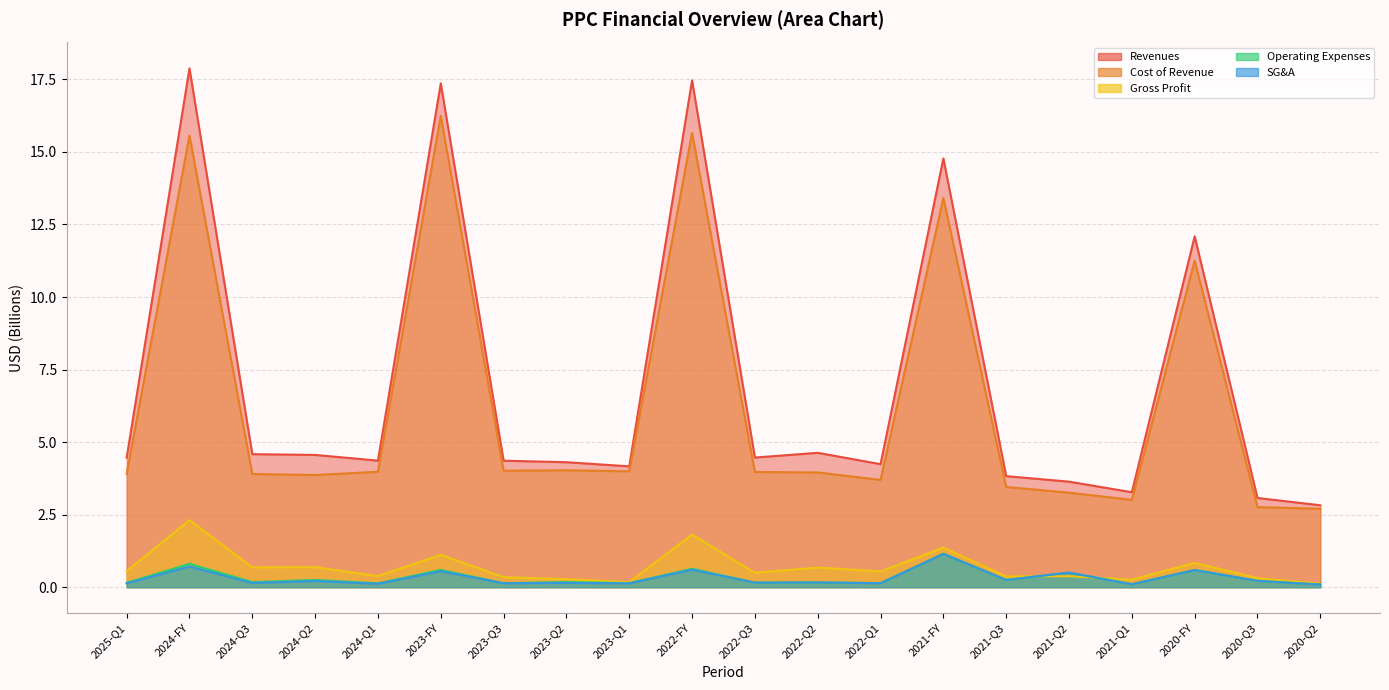

What is the difference between the maximum and minimum values in the Operating Expenses series?

1.1